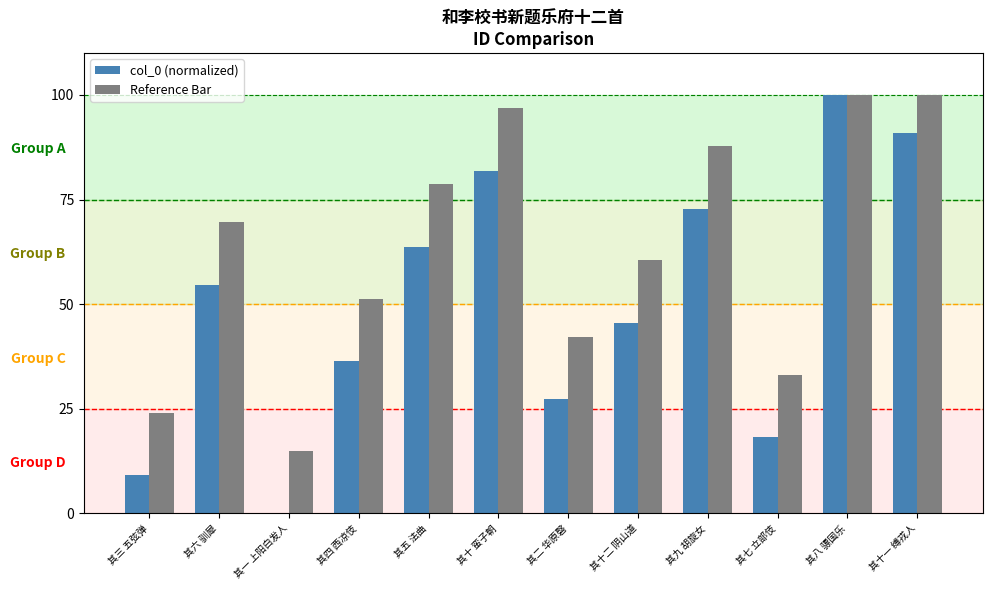

At which label does Reference Bar first exceed 69?

其六 驯犀